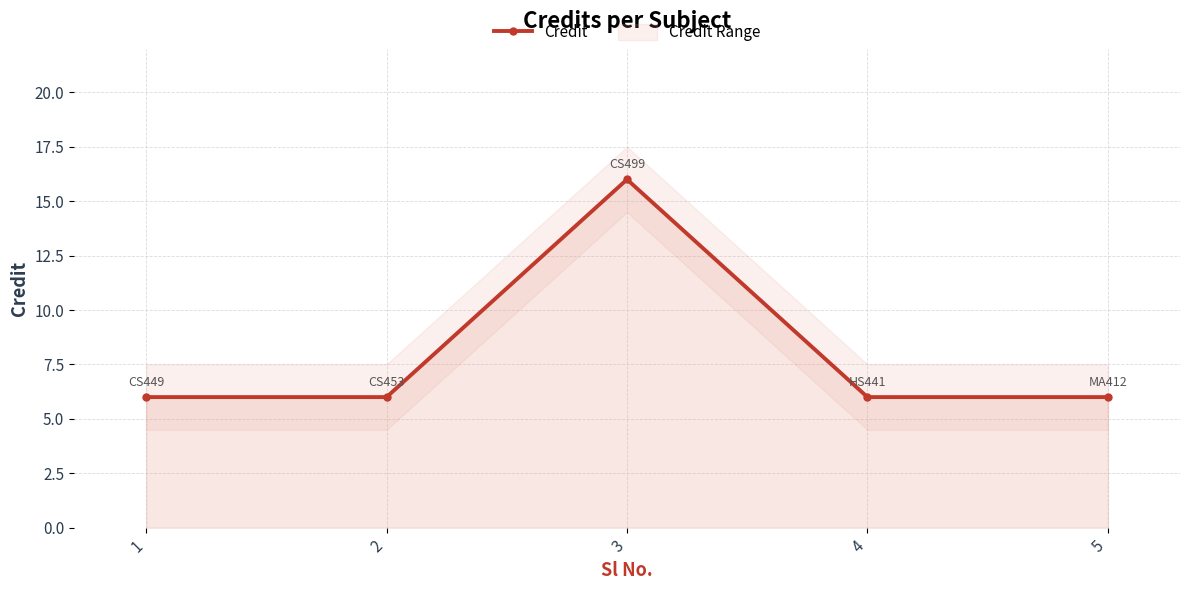

How many lines are shown in the chart?

1